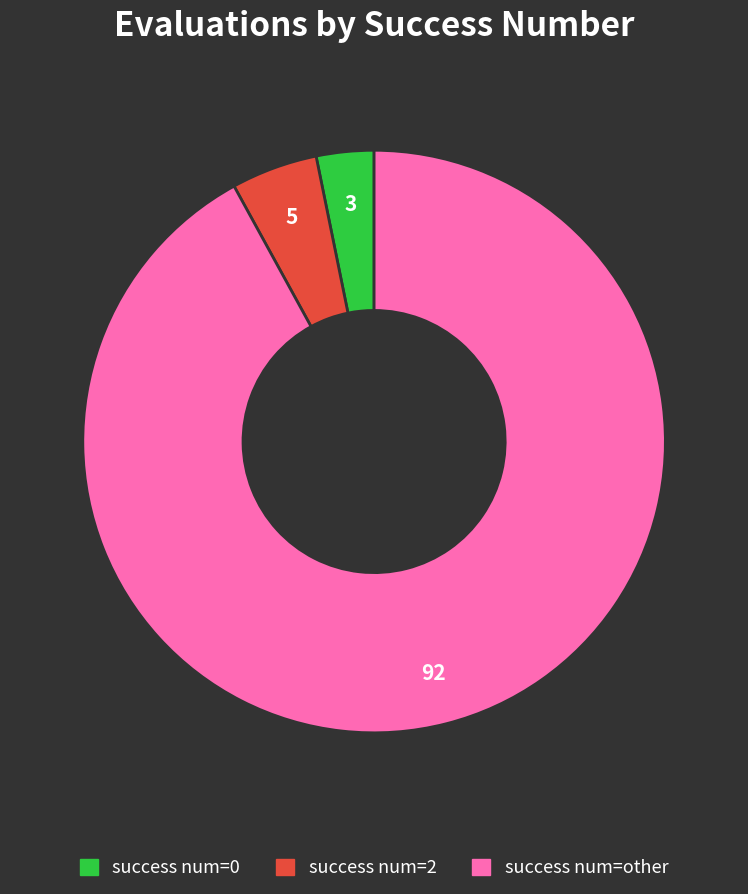

Is there a majority slice in this chart?

Yes